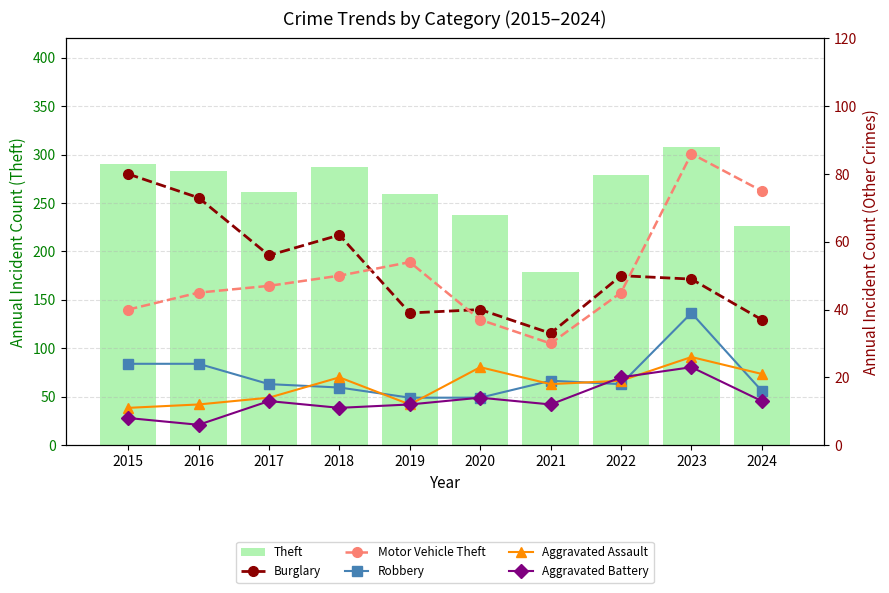

What are all the series names shown in the legend?

Theft, Burglary, Motor Vehicle Theft, Robbery, Aggravated Assault, Aggravated Battery